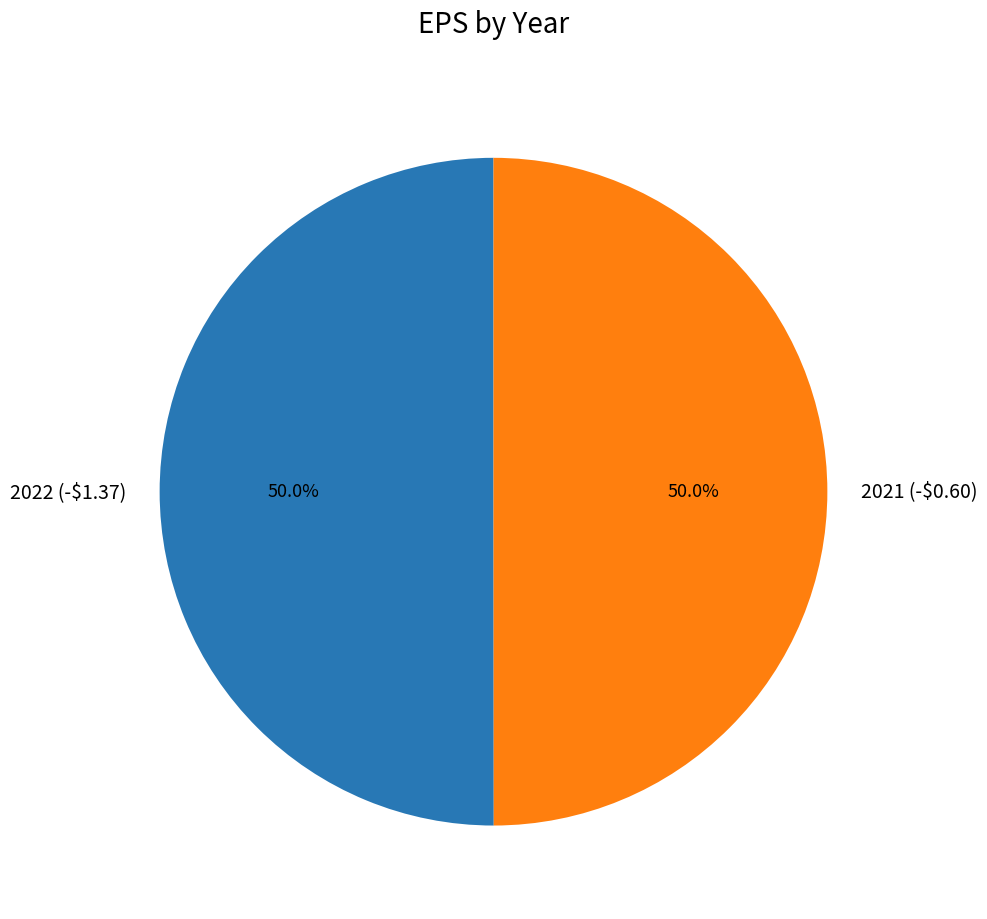

Is the sum of 2022 (-$1.37) and 2021 (-$0.60) greater than half?

Yes